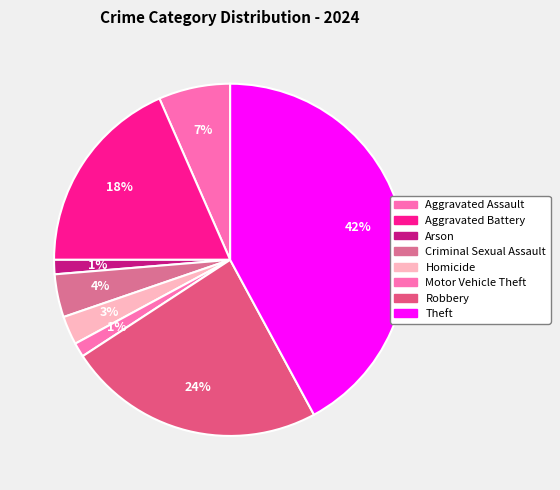

To the nearest percent, what is the combined percentage of Aggravated Battery and Theft?

61%